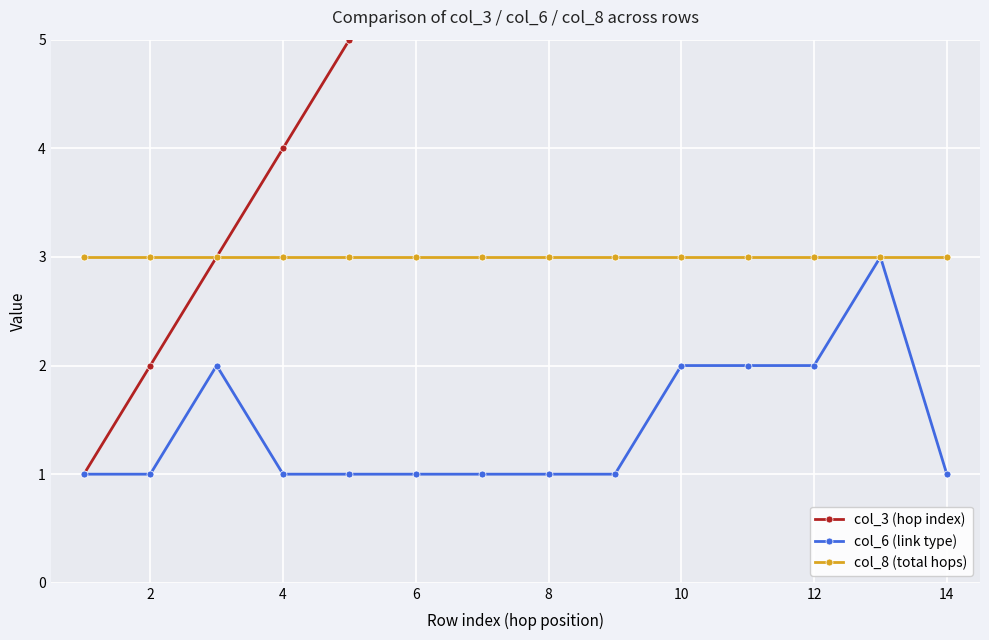

The col_6 (link type) series shows 0 at 8. True or false?

False